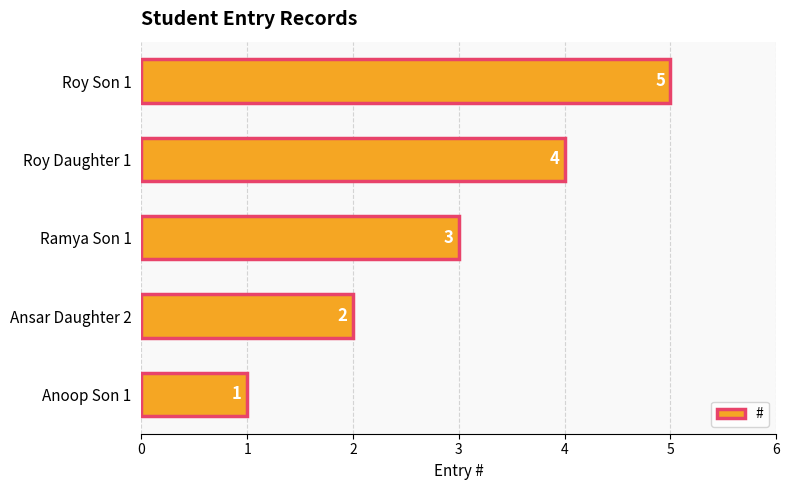

Which has a higher value, Roy Son 1 or Anoop Son 1?

Roy Son 1